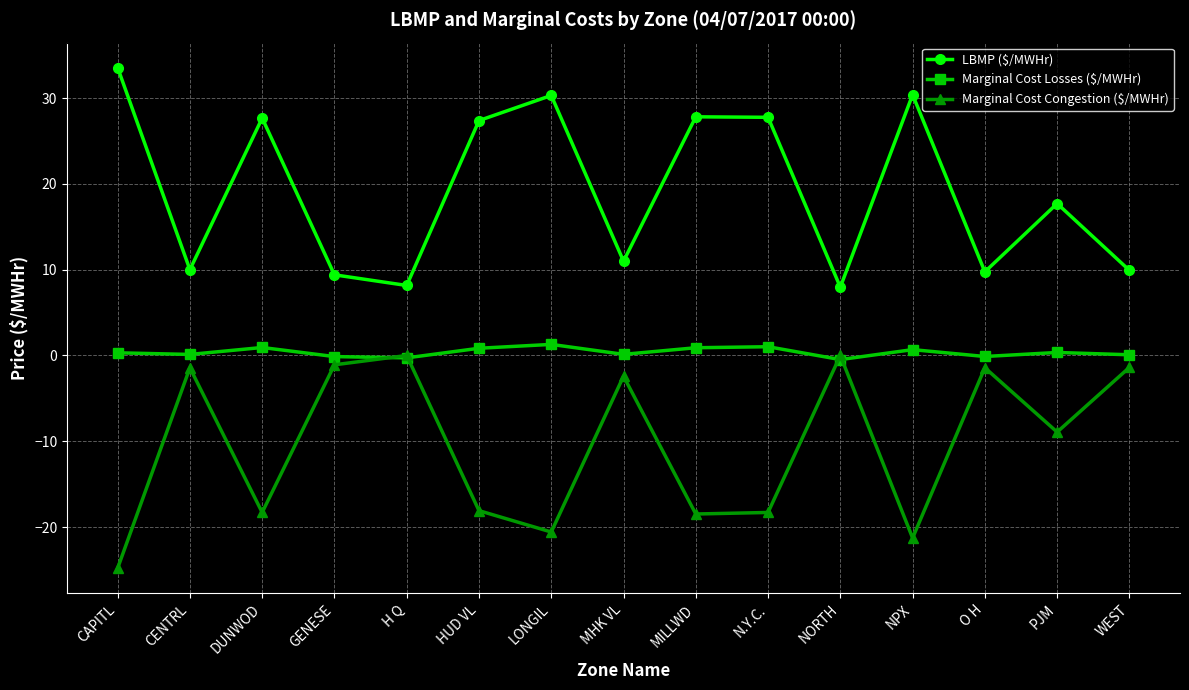

Is it true that LBMP ($/MWHr) equals 30.4 at NPX?

True